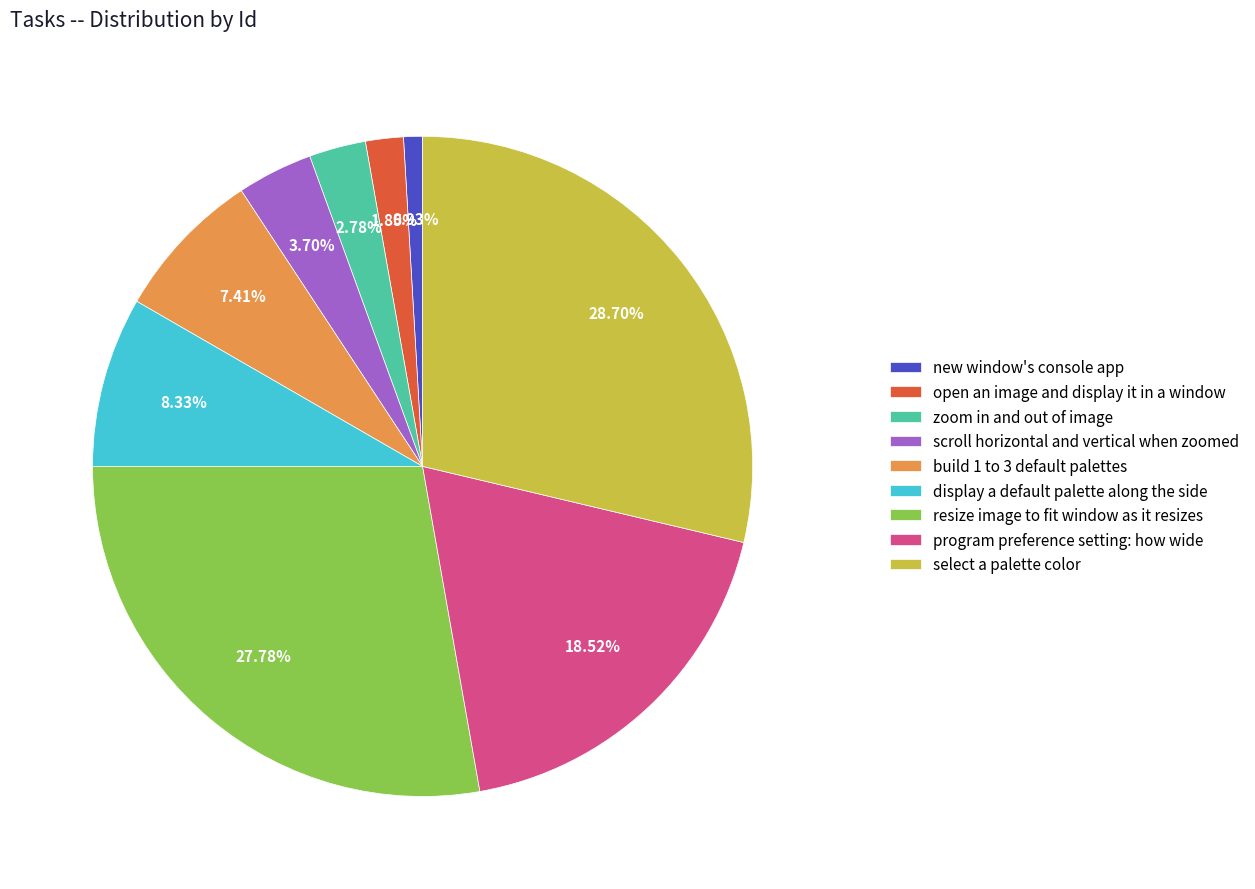

Which category has the smallest portion of the pie?

new window's console app